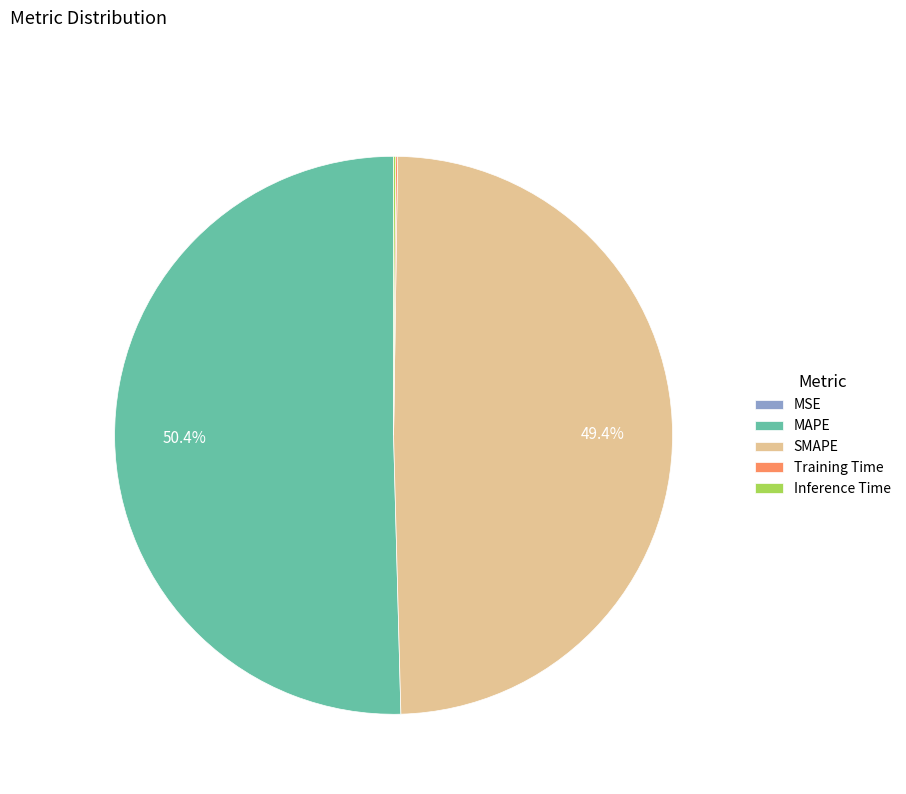

What portion of the pie excludes SMAPE?

50.6%